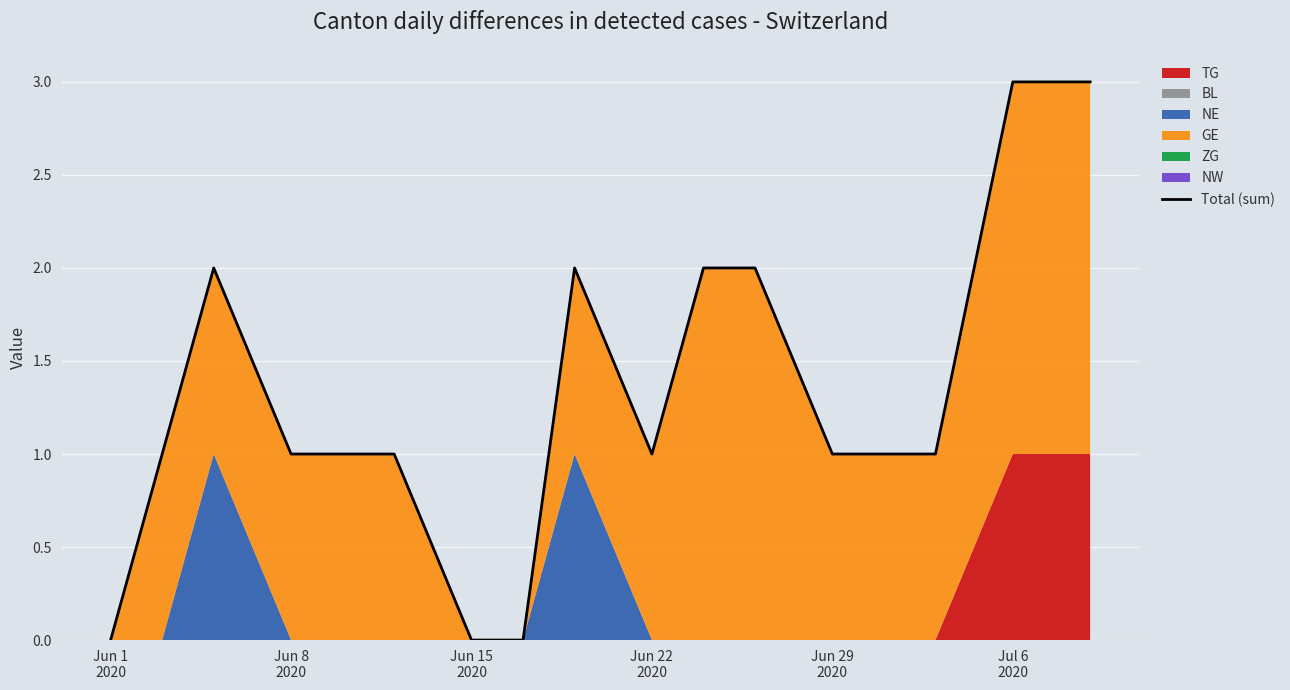

How many lines are shown in the chart?

1